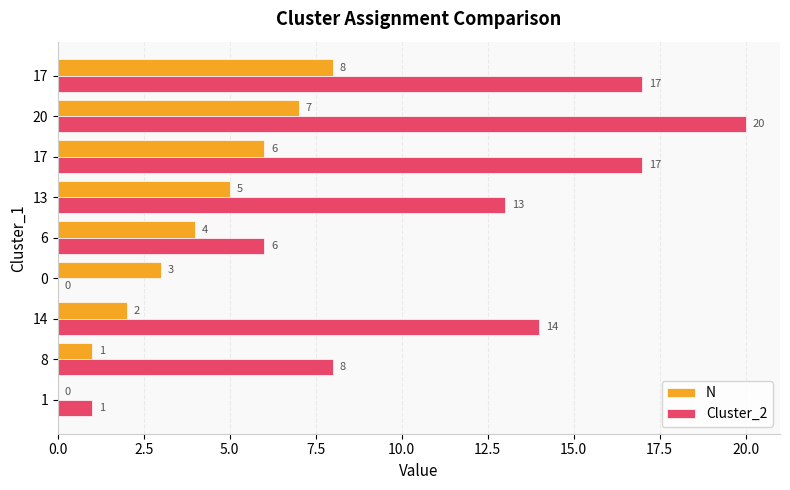

Which category has the highest value across all series?

20